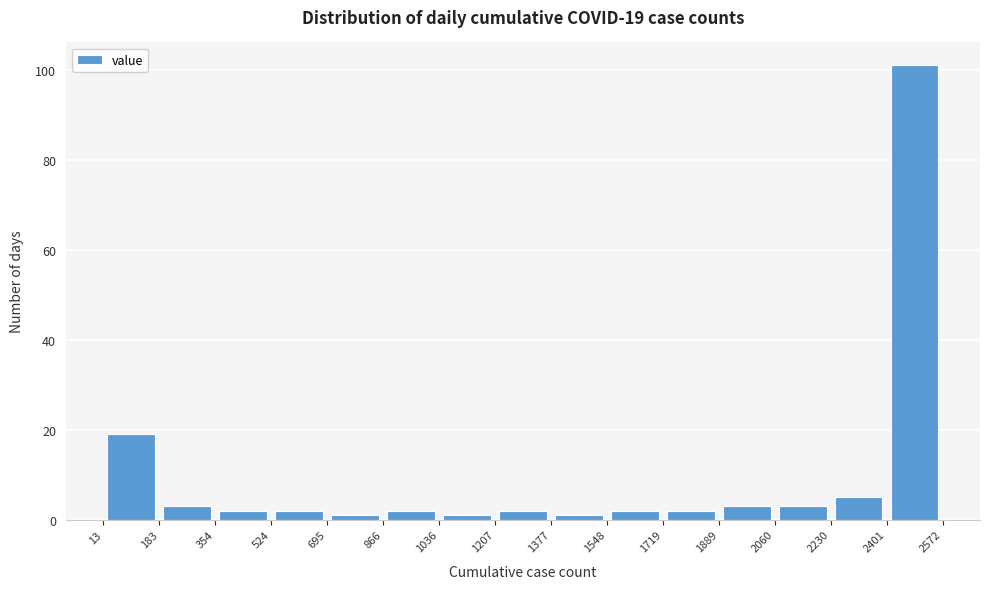

Over which range of the x-axis is the bar tallest?

2401 to 2572